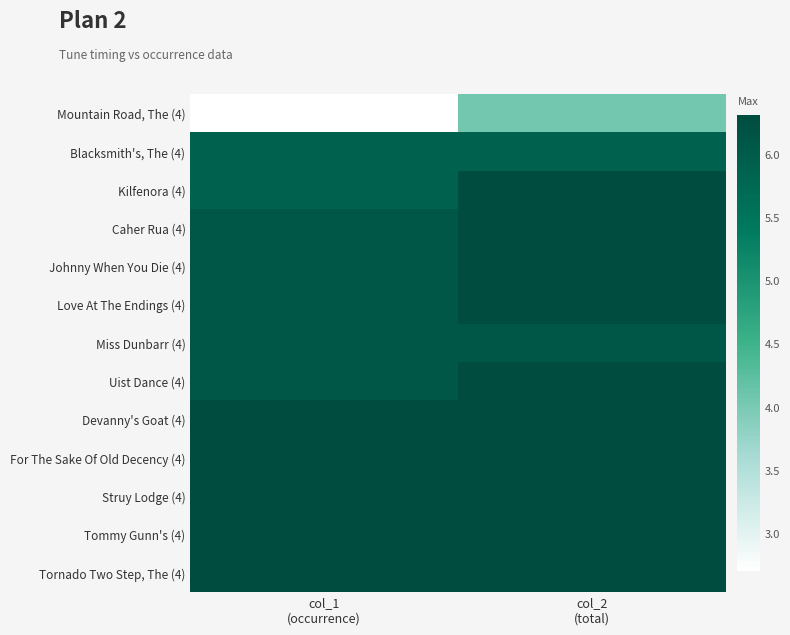

Reading right to left, list all the values displayed in this chart.

Mountain Road, The (4): col_2
(total)=4.1	col_1
(occurrence)=2.7
Blacksmith's, The (4): col_2
(total)=5.9	col_1
(occurrence)=5.9
Kilfenora (4): col_2
(total)=6.3	col_1
(occurrence)=5.9
Caher Rua (4): col_2
(total)=6.3	col_1
(occurrence)=6.1
Johnny When You Die (4): col_2
(total)=6.3	col_1
(occurrence)=6.1
Love At The Endings (4): col_2
(total)=6.3	col_1
(occurrence)=6.1
Miss Dunbarr (4): col_2
(total)=6.1	col_1
(occurrence)=6.1
Uist Dance (4): col_2
(total)=6.3	col_1
(occurrence)=6.1
Devanny's Goat (4): col_2
(total)=6.3	col_1
(occurrence)=6.3
For The Sake Of Old Decency (4): col_2
(total)=6.3	col_1
(occurrence)=6.3
Struy Lodge (4): col_2
(total)=6.3	col_1
(occurrence)=6.3
Tommy Gunn's (4): col_2
(total)=6.3	col_1
(occurrence)=6.3
Tornado Two Step, The (4): col_2
(total)=6.3	col_1
(occurrence)=6.3